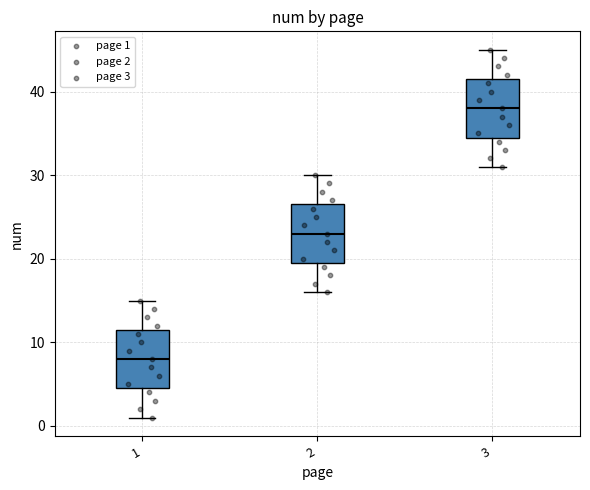

Where is the upper edge of the box at x = 1 on the y-axis? The values are not printed on the chart, so give them approximately, as read against the axis.

12